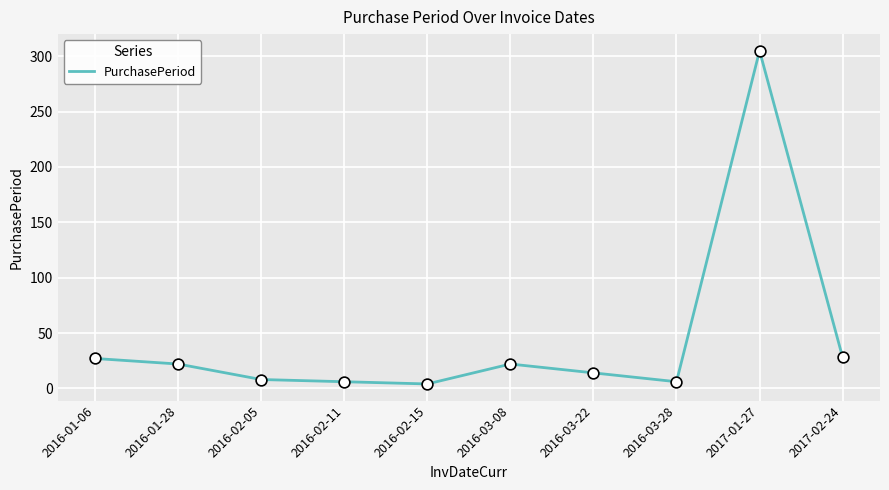

Approximately how many times larger is the value at 2016-01-06 compared to 2016-01-28?

1.2